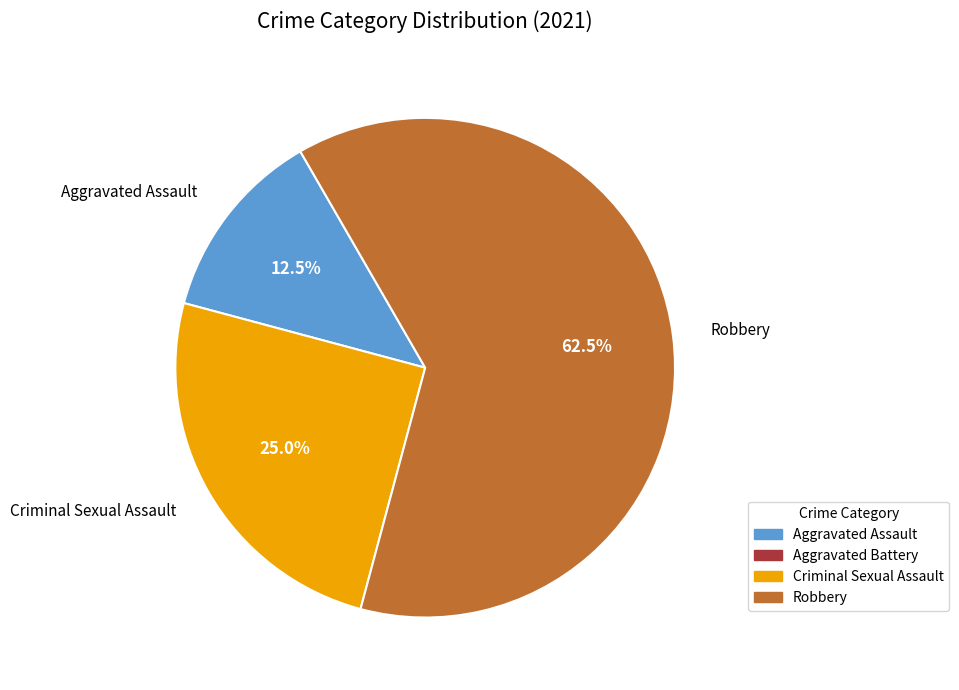

How many slices are in this pie chart?

3